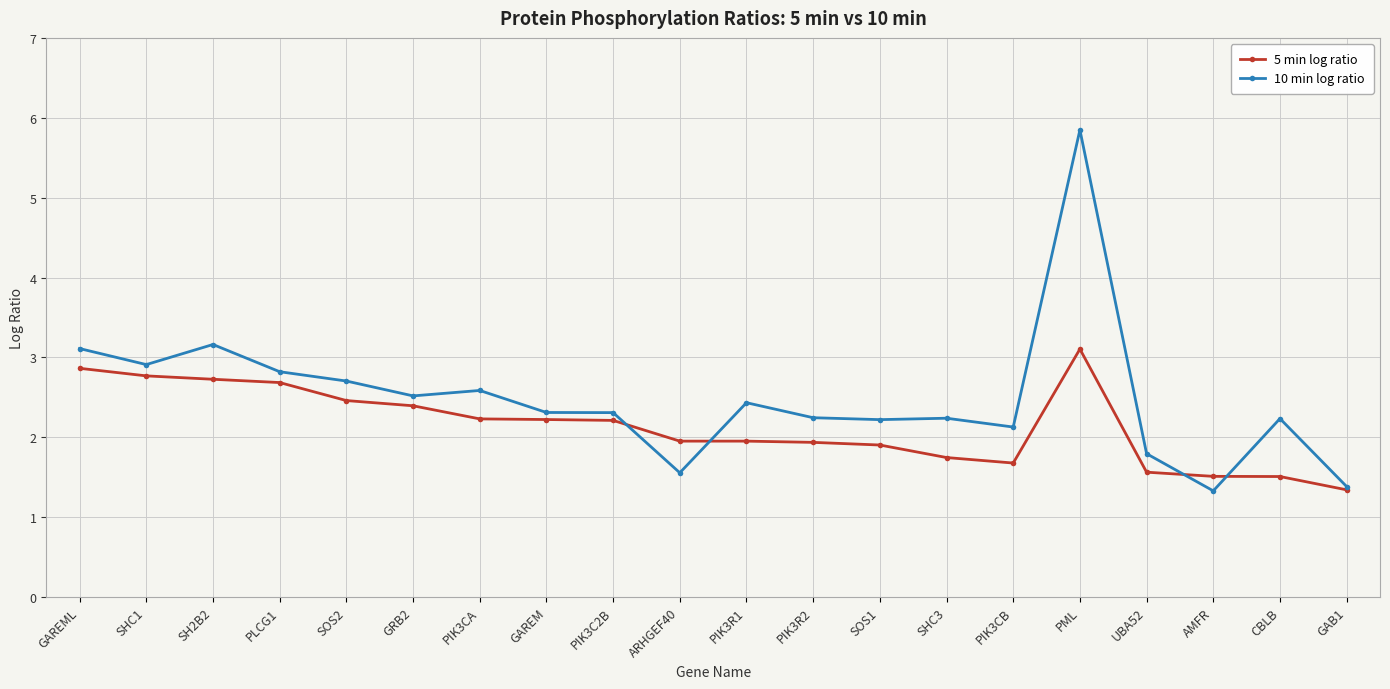

Which series has the largest range (max minus min)?

10 min log ratio